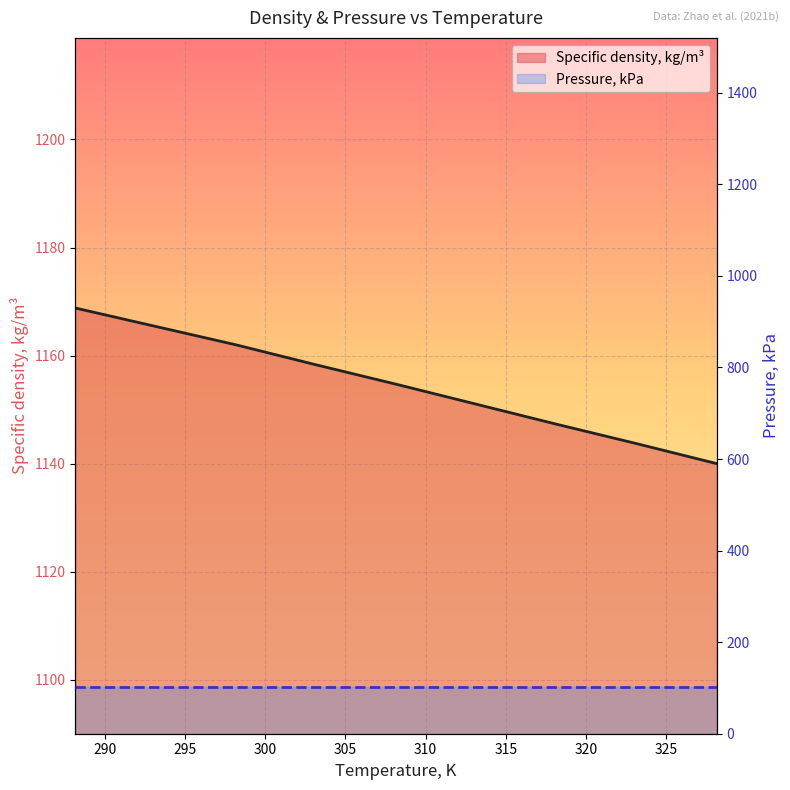

What are all the series names shown in the legend?

Specific density, kg/m³, Pressure, kPa